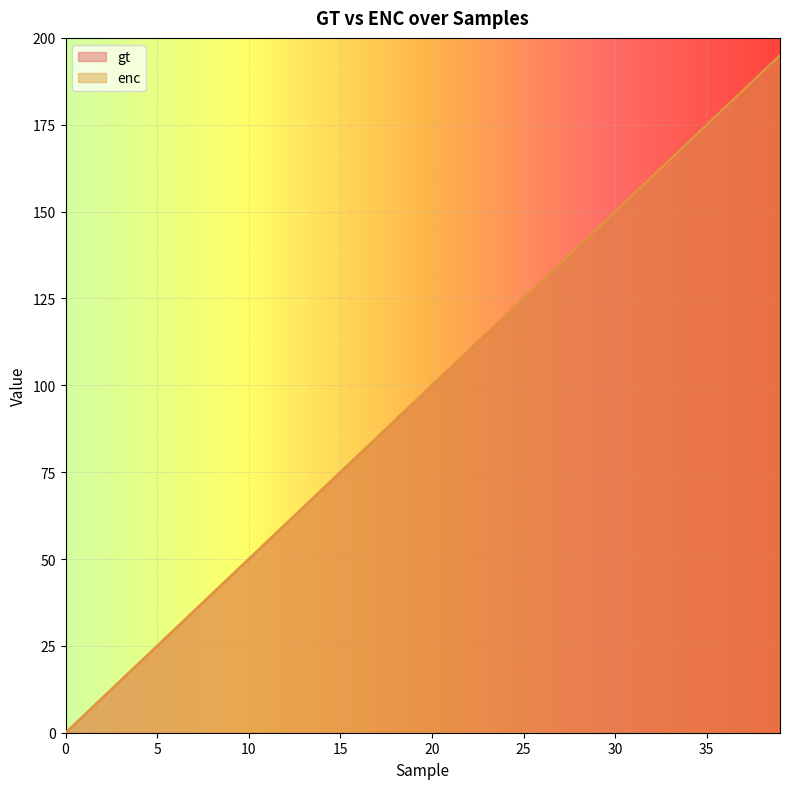

At which label is gt closest to 97?

19